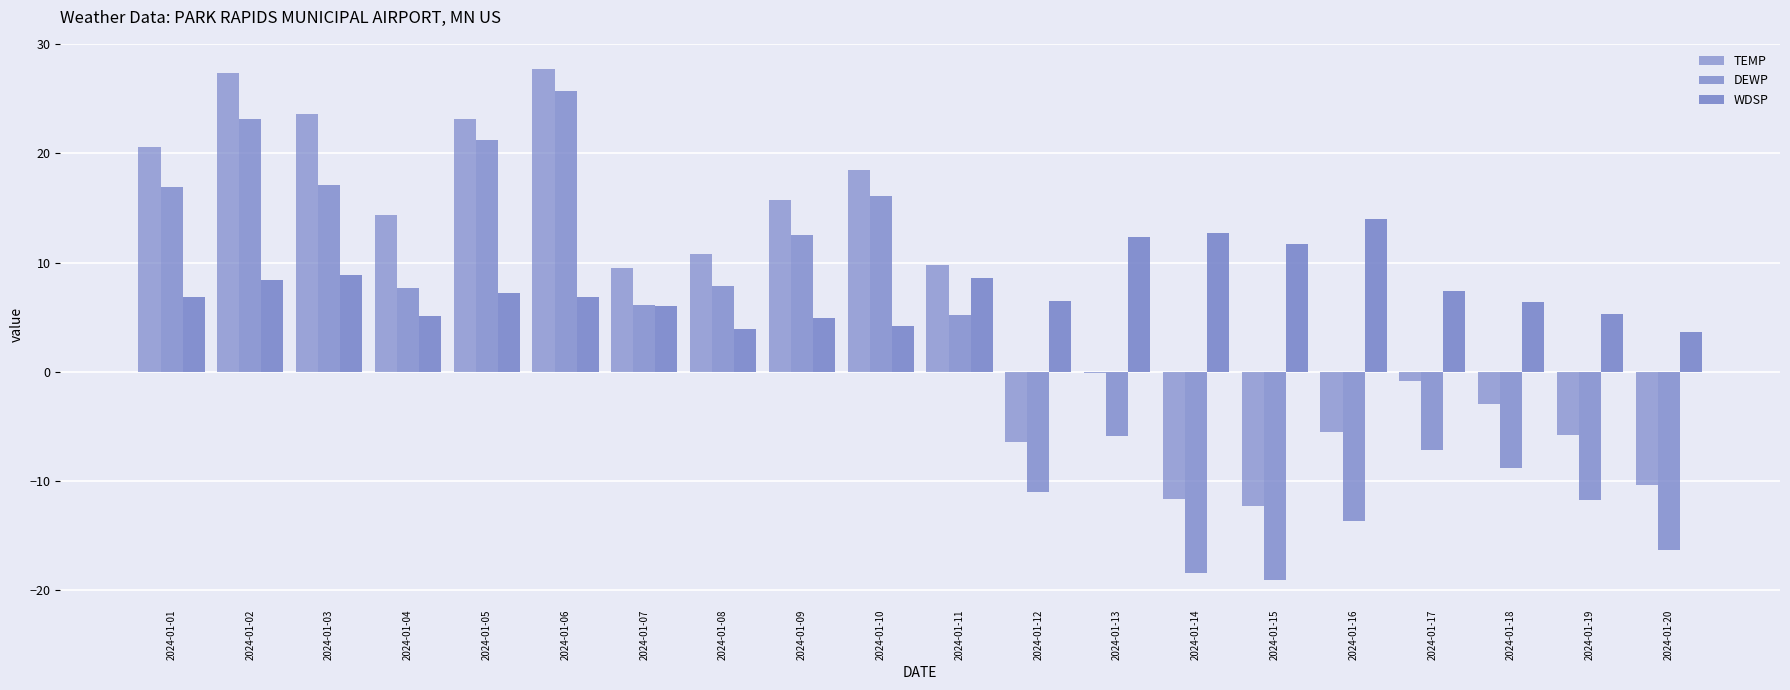

Count the number of data series in this chart.

3